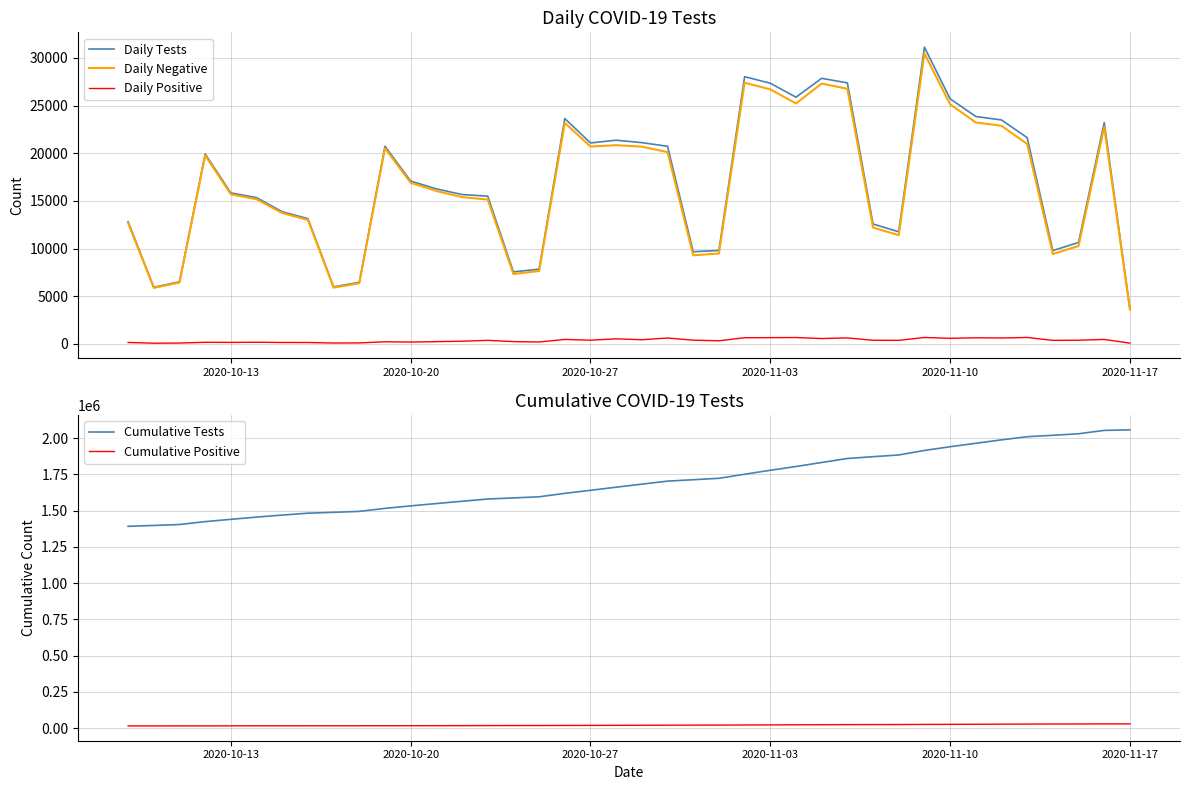

True or false: Daily Tests and Daily Positive intersect in this chart.

False